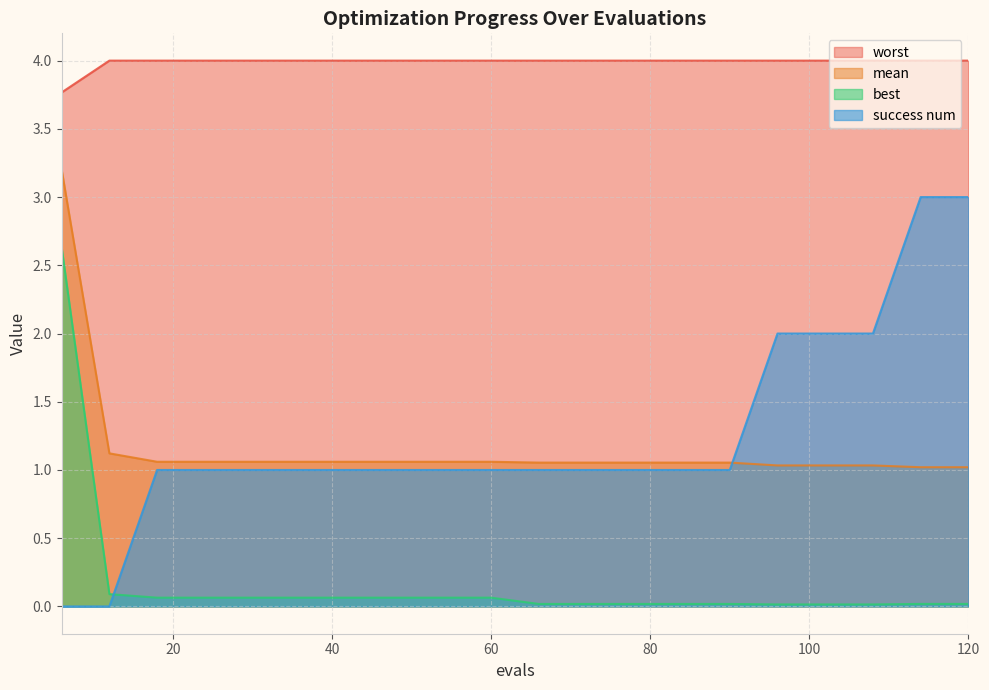

At which category is the sum across all series the highest?

6